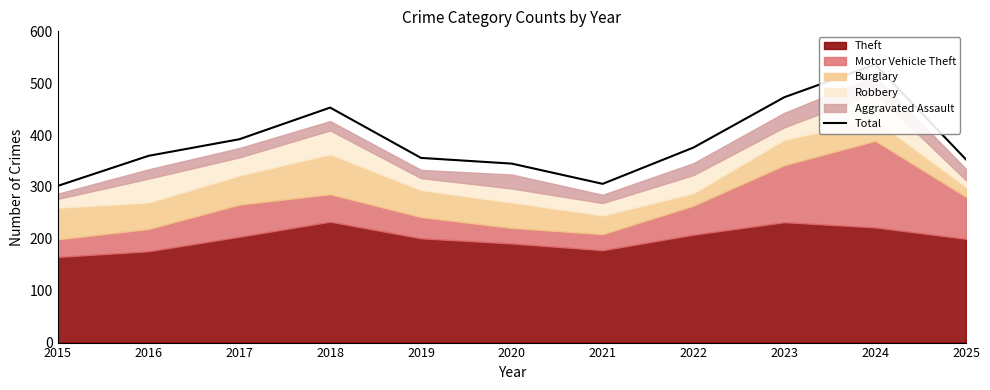

Rank the categories by value from lowest to highest.

2015, 2021, 2020, 2025, 2019, 2016, 2022, 2017, 2018, 2023, 2024